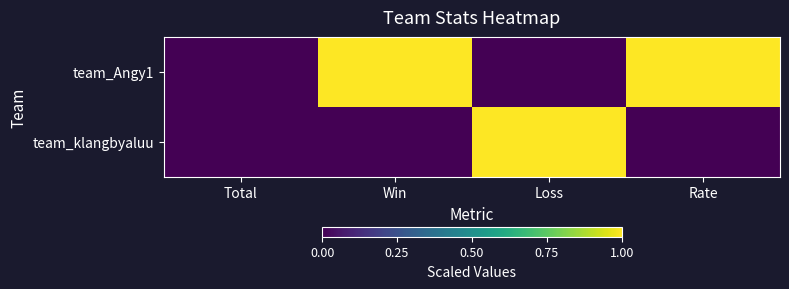

Reading right to left, what are all the values shown in this chart?

team_Angy1: Rate=1	Loss=0	Win=1	Total=0
team_klangbyaluu: Rate=0	Loss=1	Win=0	Total=0